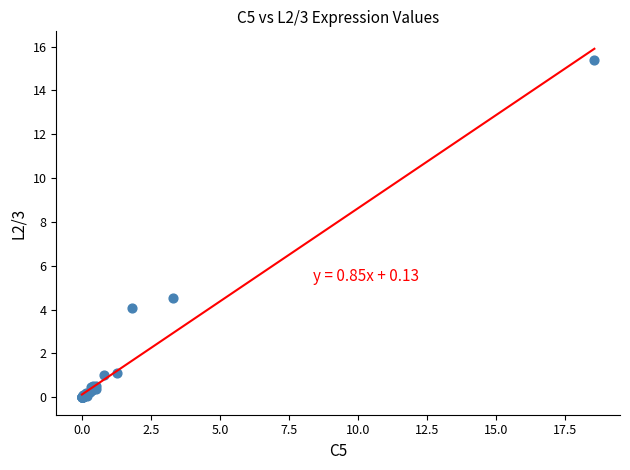

What Y value in the scatter plot is closest to 7?

4.5